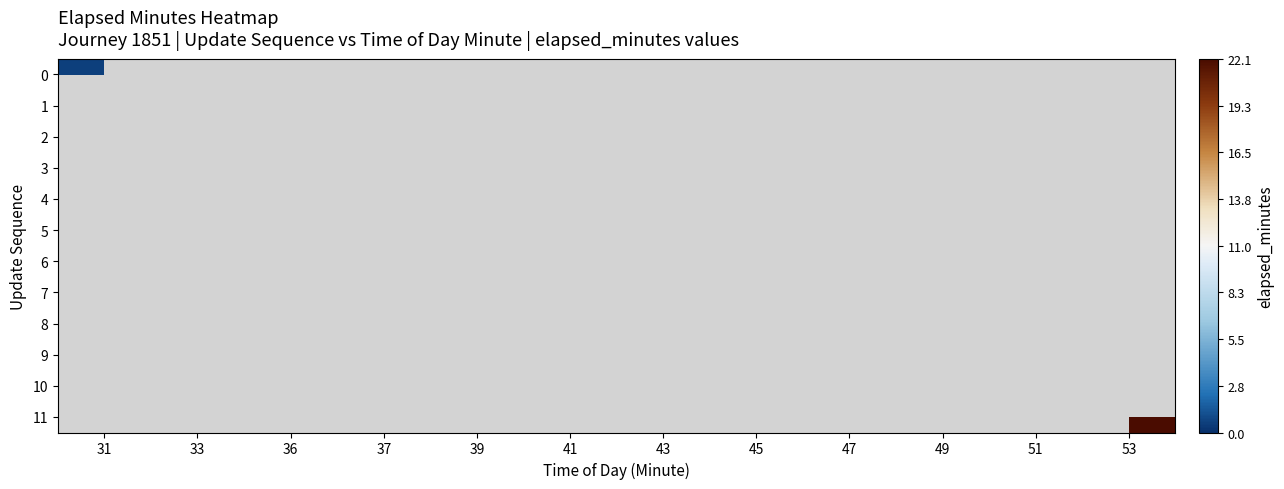

The 10 series shows 7.5 at 51. True or false?

False